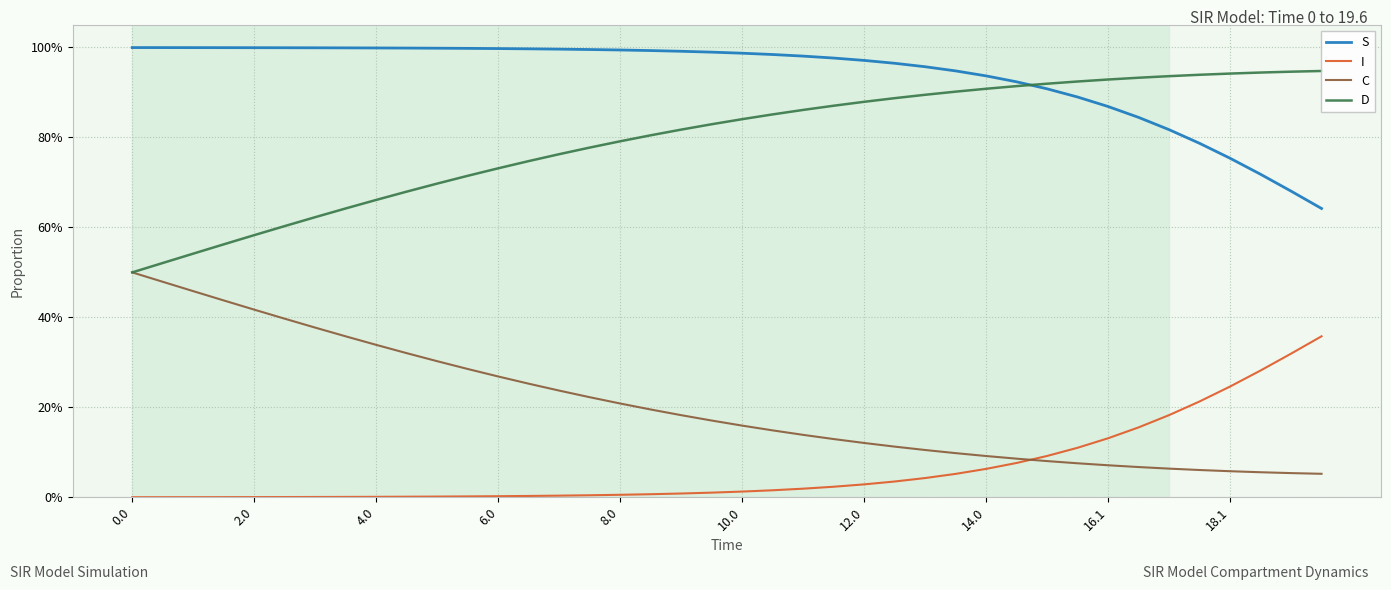

Is this an area chart (filled region under the line)?

No